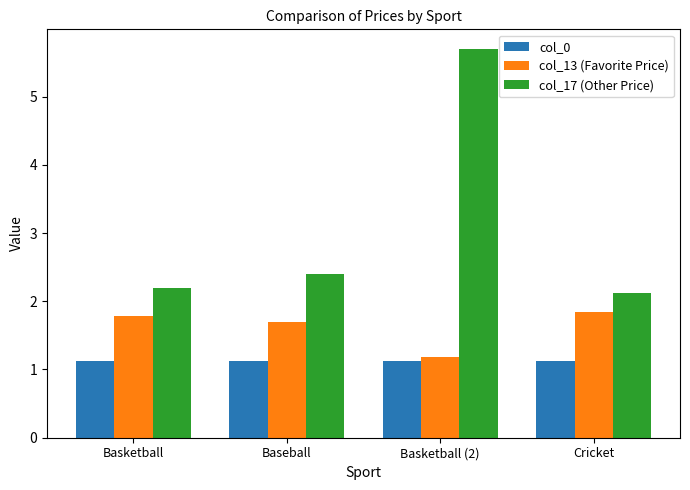

Which series changed the most between Basketball and Baseball?

col_17 (Other Price)